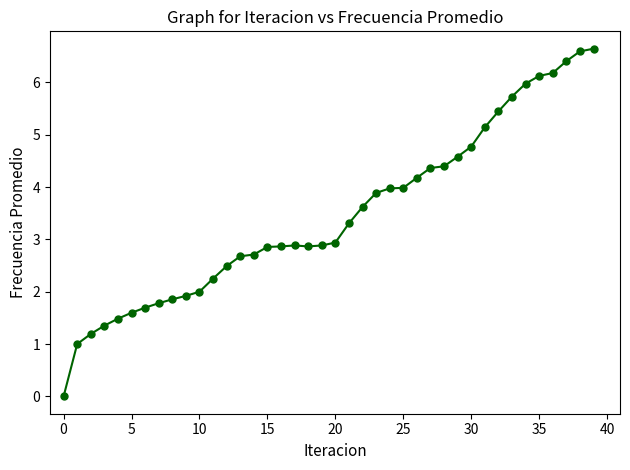

How many data points does each series have?

40